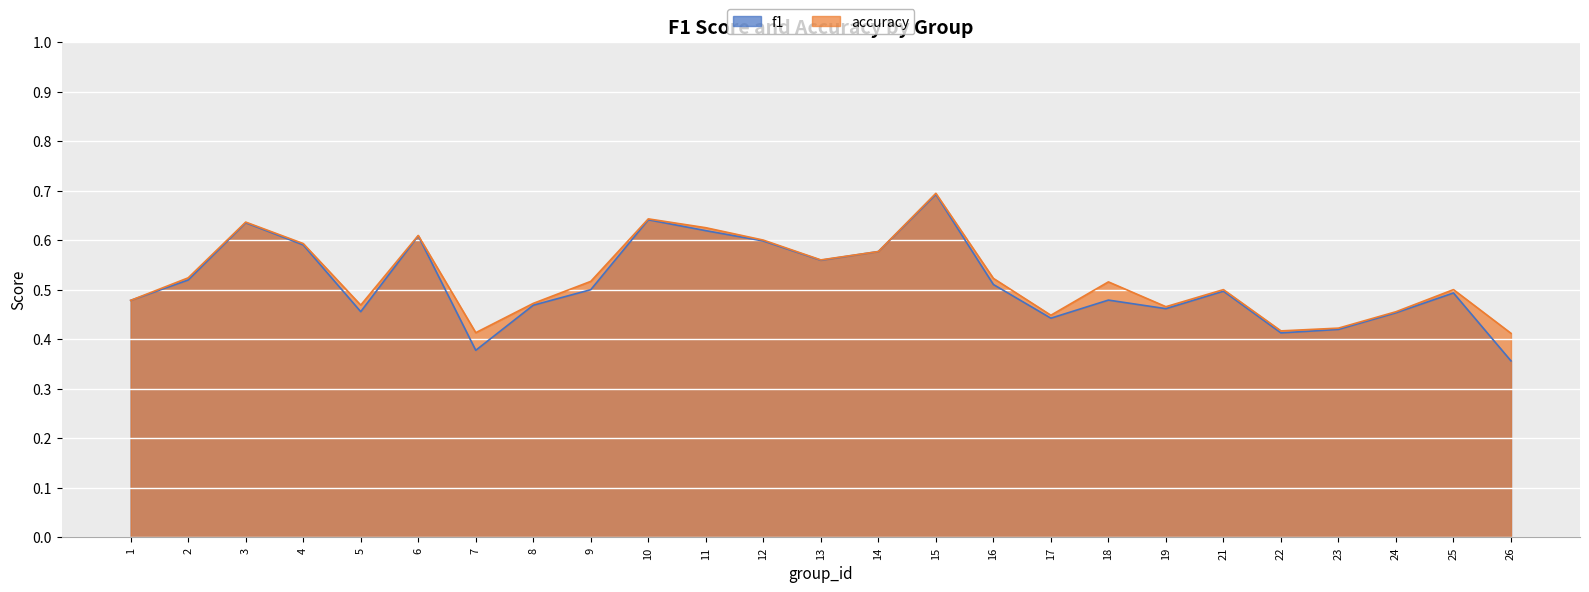

Which series has the largest total across all categories?

accuracy